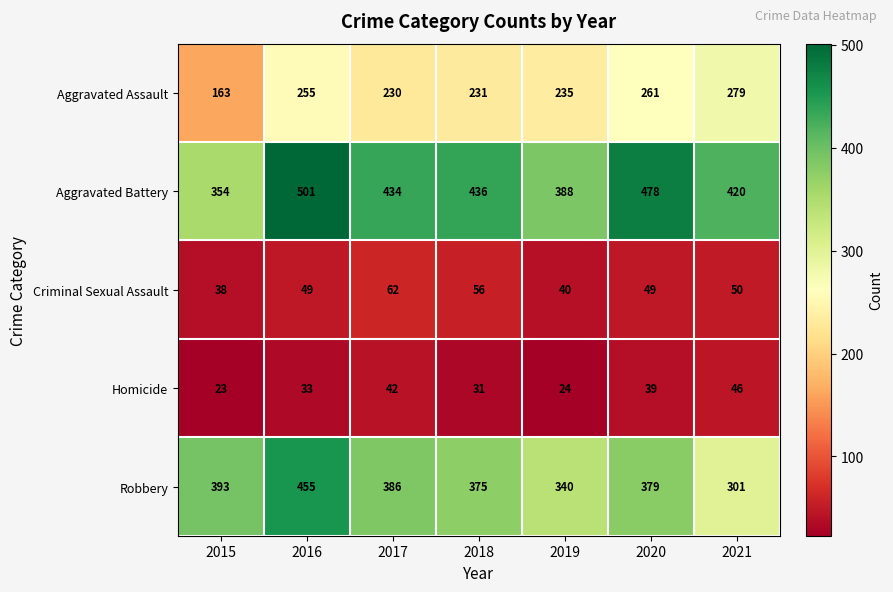

Between 2016 and 2017, which series saw the biggest shift?

Robbery